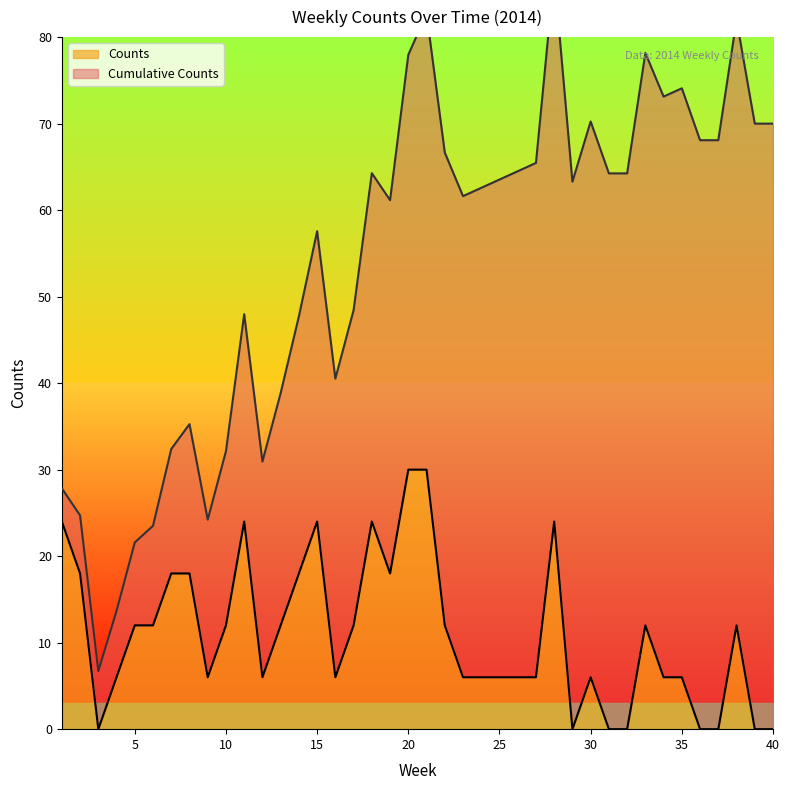

Count the number of values greater than 12.

12